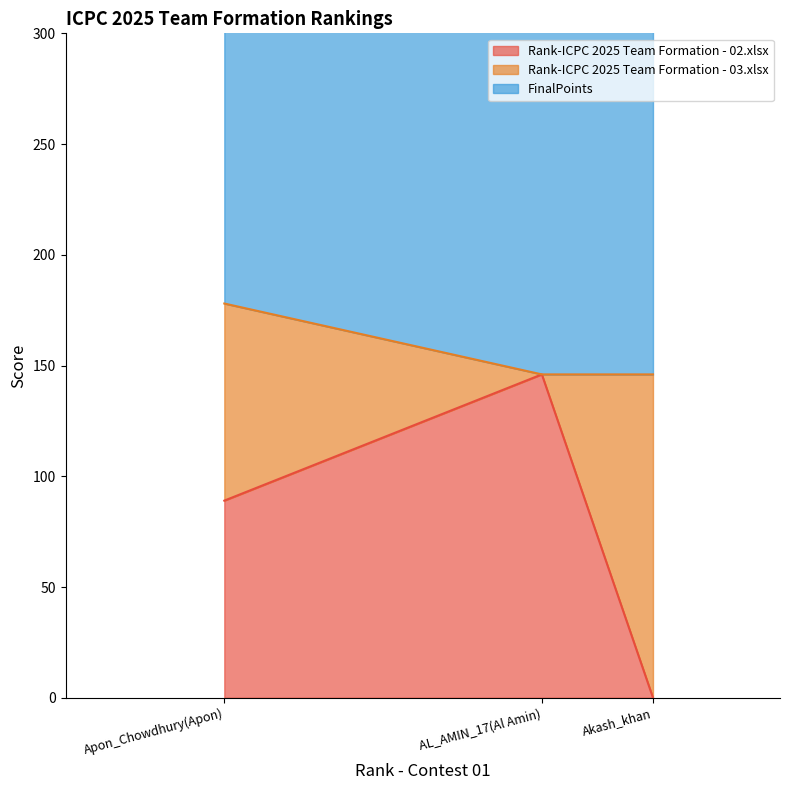

What is the difference between the maximum and minimum values in the FinalPoints series?

12